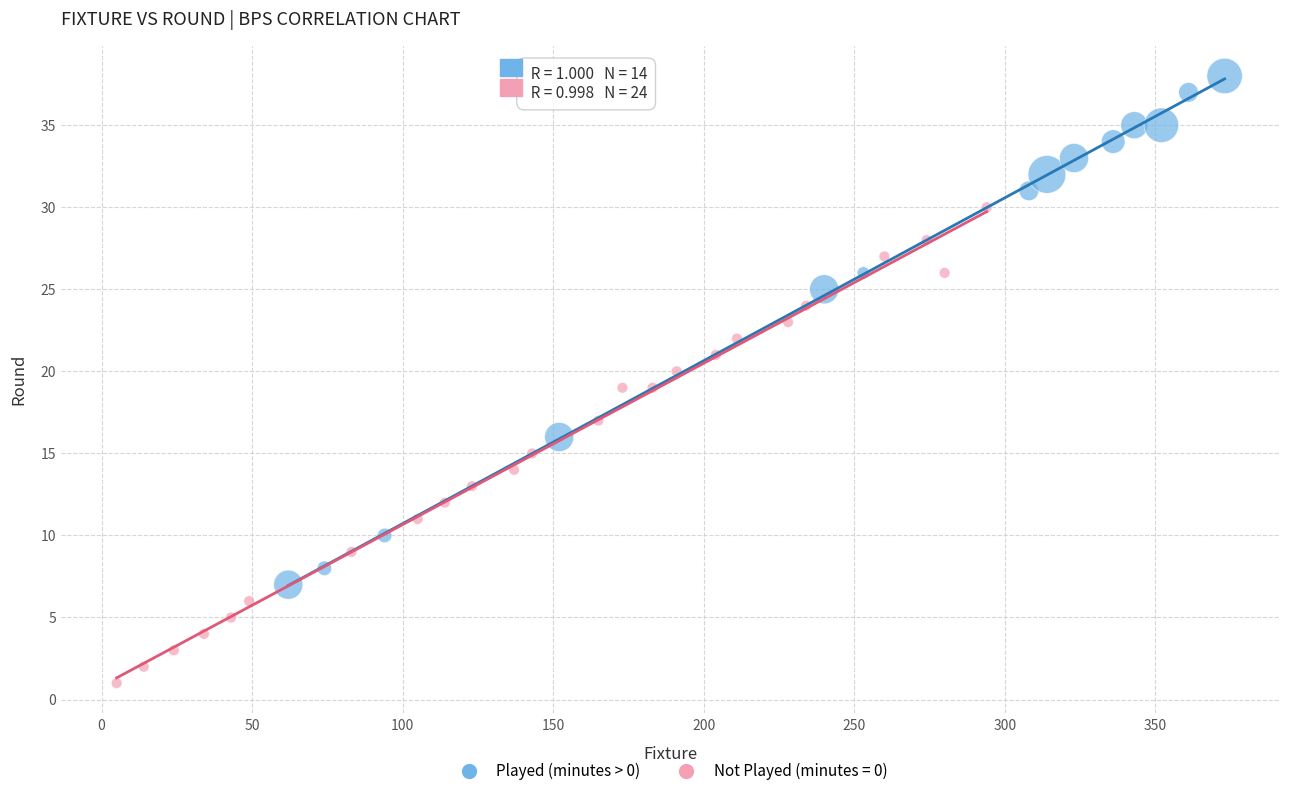

Which series has the largest Y range (max minus min)?

Played (minutes > 0)